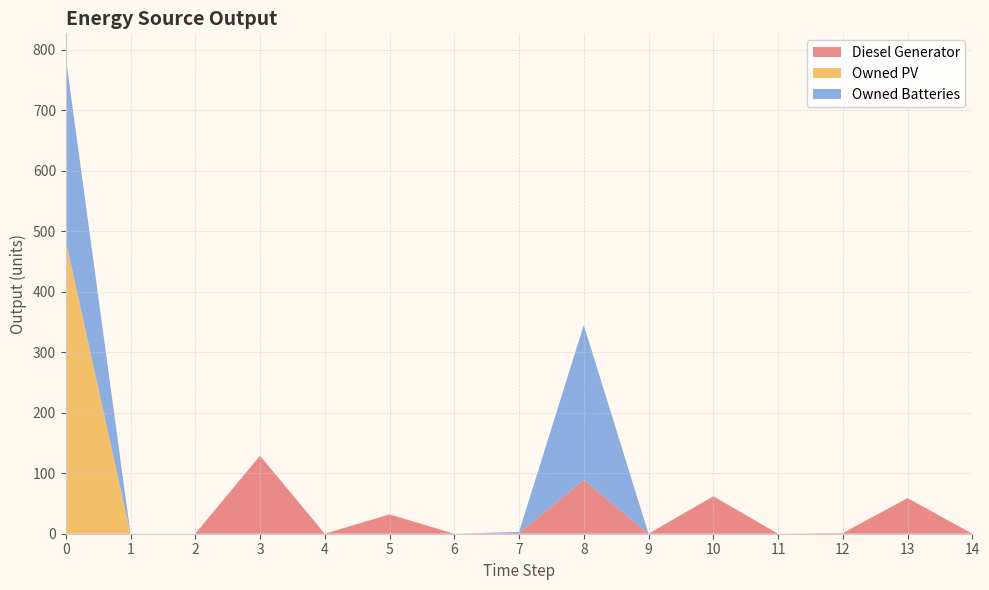

Reading left to right, list all the values displayed in this chart.

Diesel Generator: 0	0	0	129	0	32	0	1	89	0	62	0	1	59	0
Owned PV: 485	0	0	0	0	0	0	0	0	0	0	0	0	0	0
Owned Batteries: 303	0	0	0	0	0	0	2	256	0	0	0	0	0	0